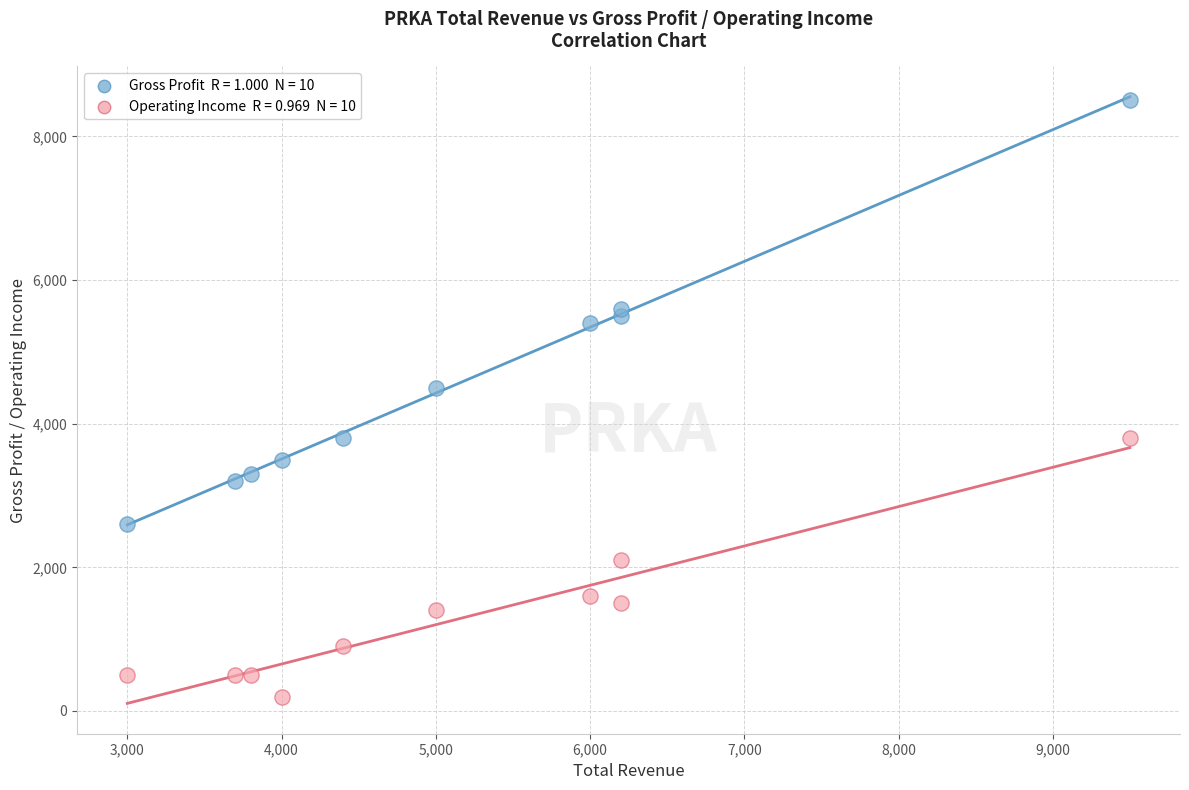

Across all series, what Y value is closest to 4350?

4500